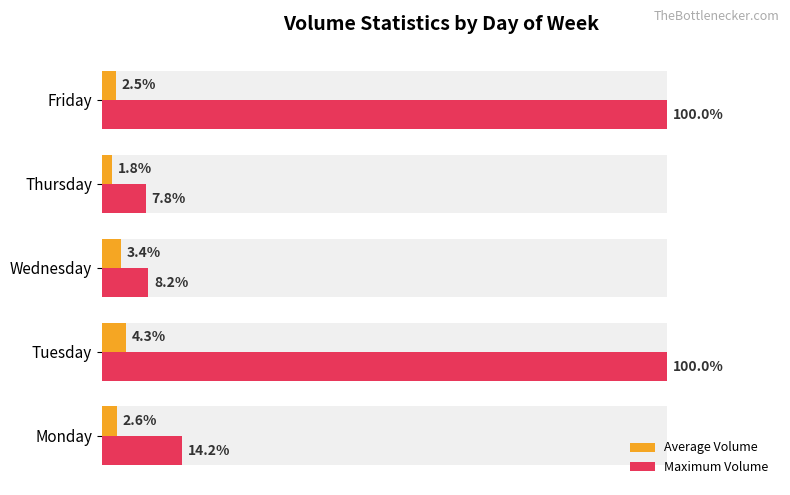

How many groups of bars are there?

5